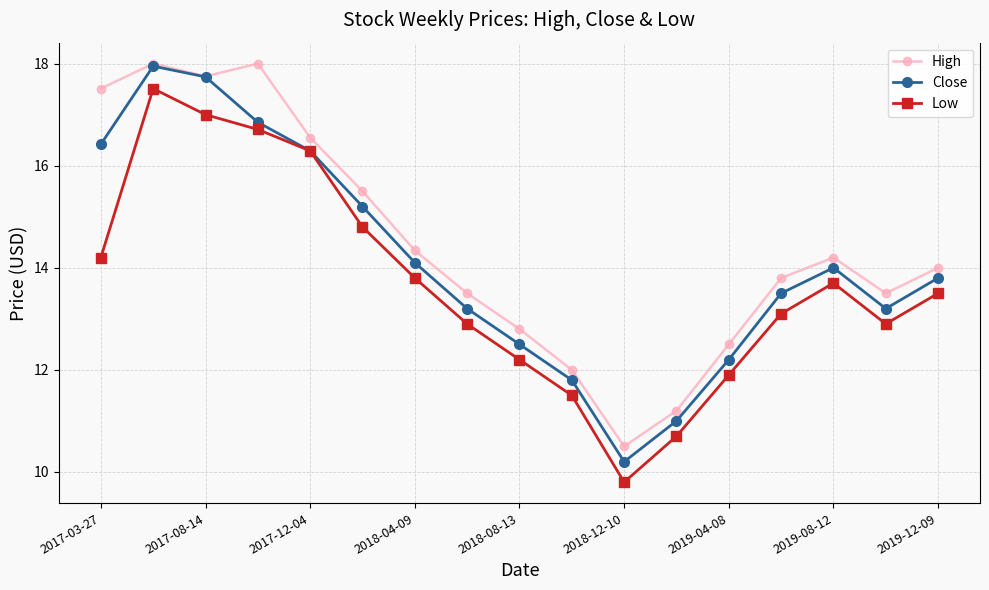

Which series has the widest spread of values?

Close